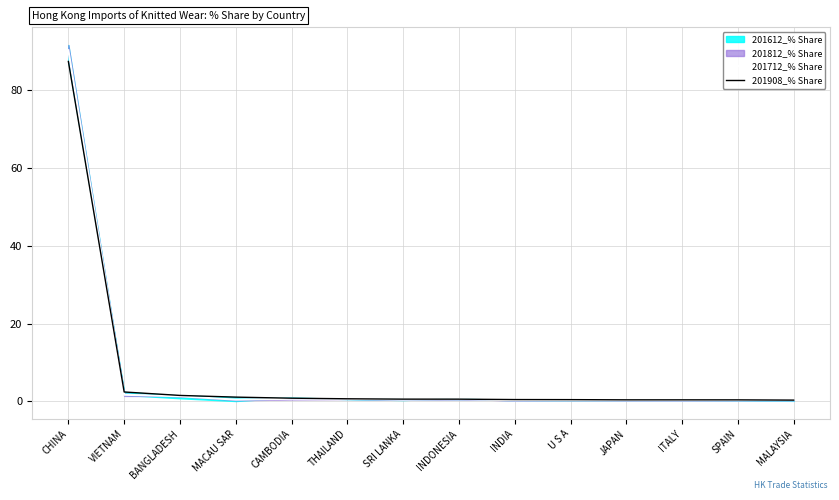

Where is 201712_% Share nearest to the value 45?

VIETNAM